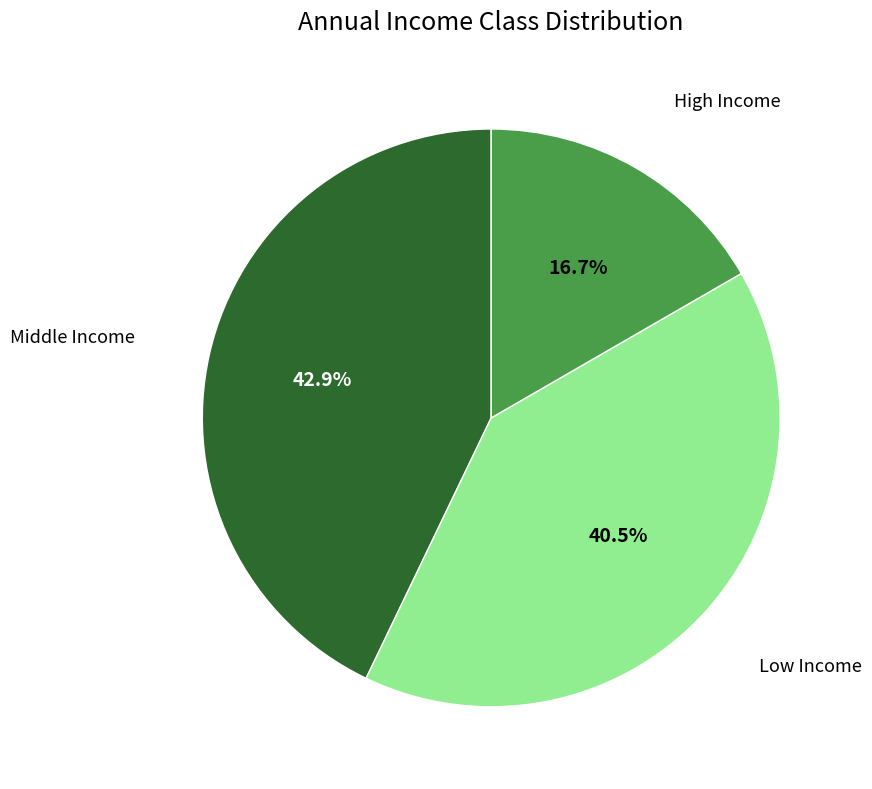

Is there any slice that represents more than half of the pie?

No